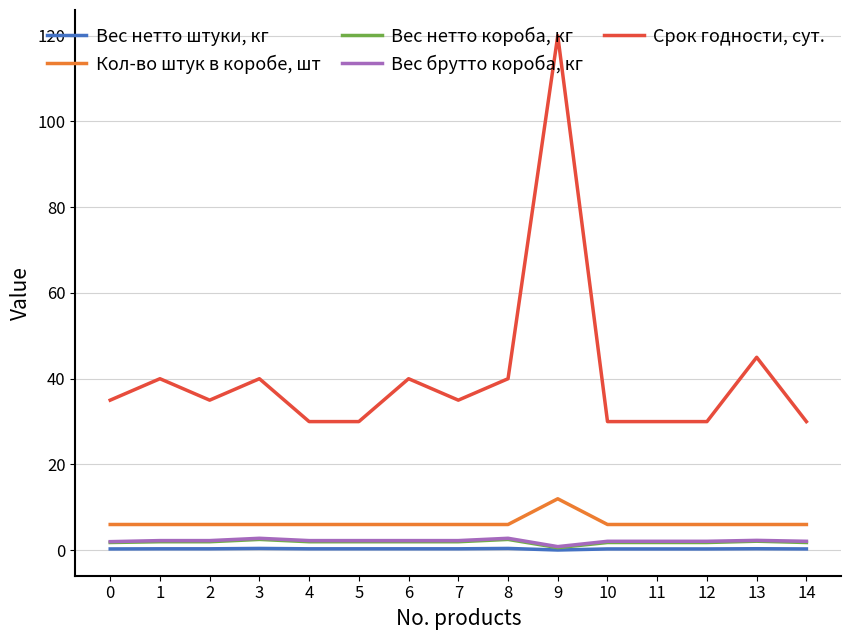

What is the maximum value for Кол-во штук в коробе, шт?

12.0